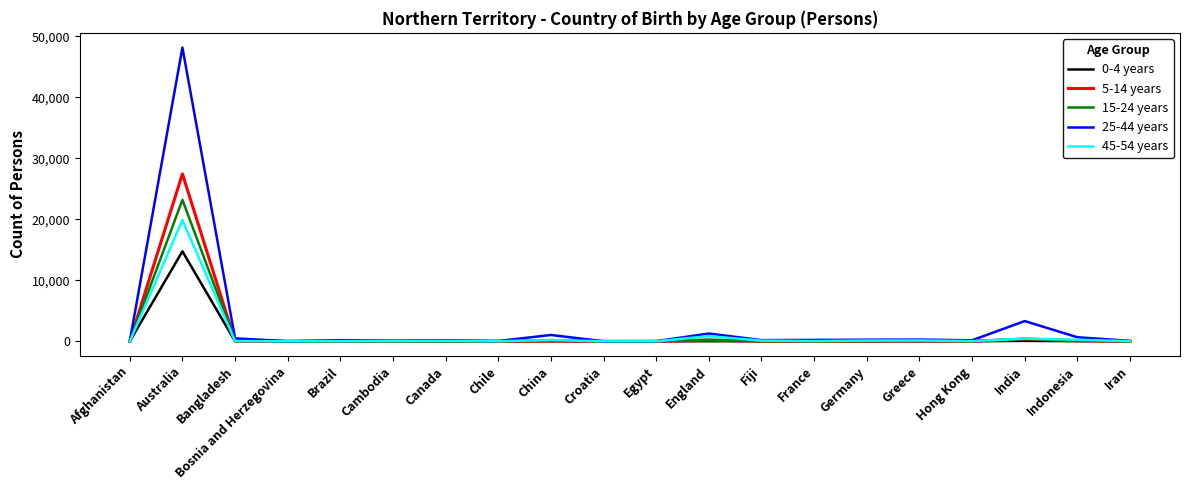

At which category is the sum across all series the highest?

Australia